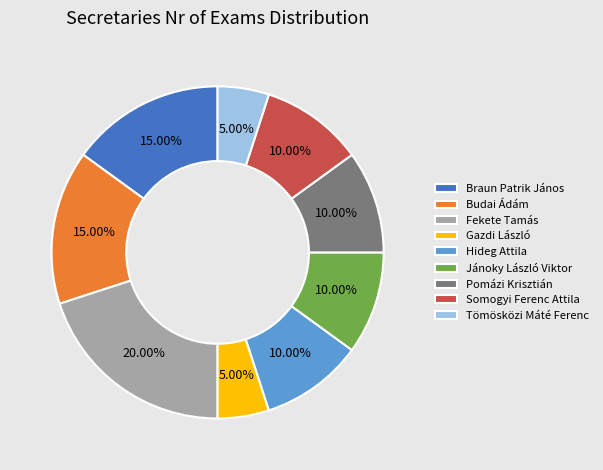

Does Hideg Attila account for over 50% of the chart?

No